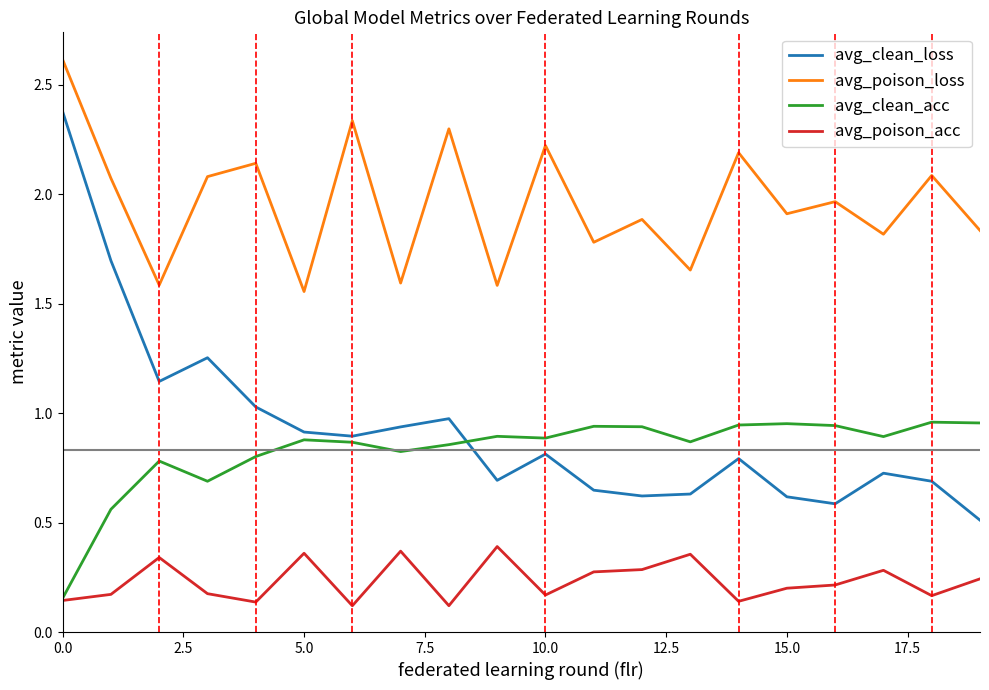

Which series has the largest total across all categories?

avg_poison_loss